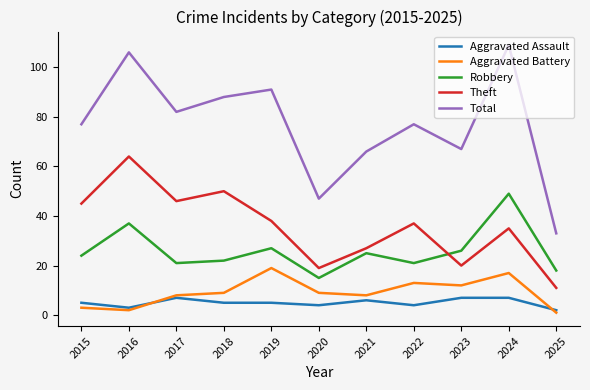

Rank the series by their maximum value, from highest to lowest.

Total, Theft, Robbery, Aggravated Battery, Aggravated Assault